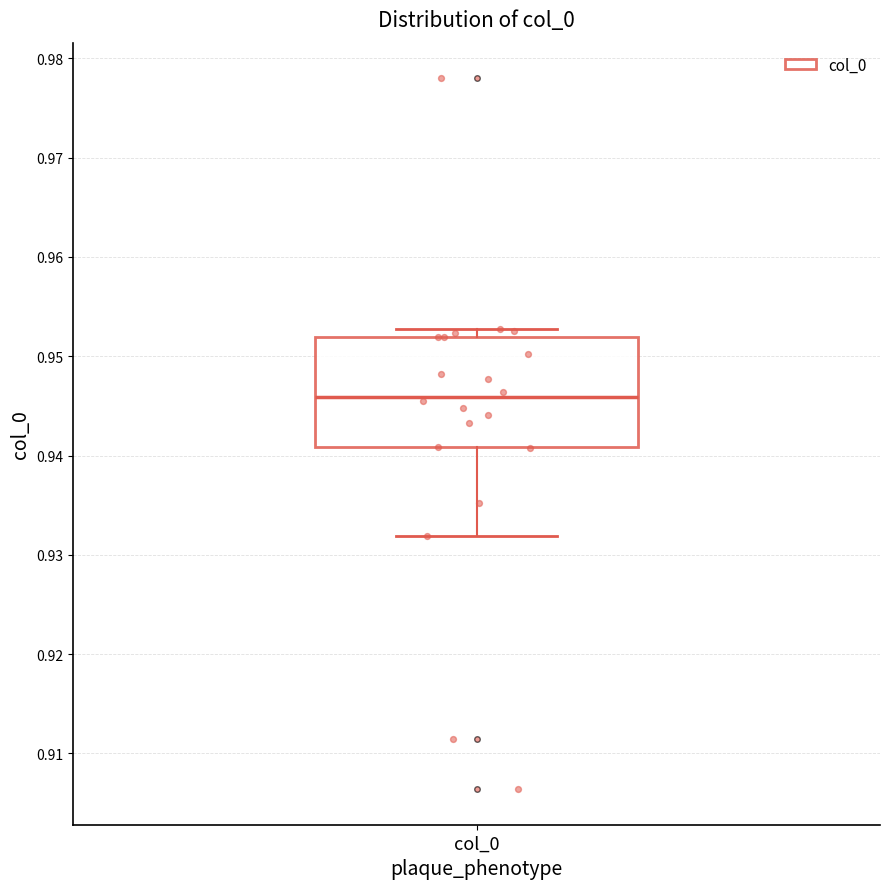

Transcribe this box plot: give where the median line is, the range the box spans, and where the two whiskers end, as read against the y-axis. The values are not printed on the chart, so give them approximately, as read against the axis.

median 0.946, box 0.941 to 0.952, whiskers 0.932 to 0.953